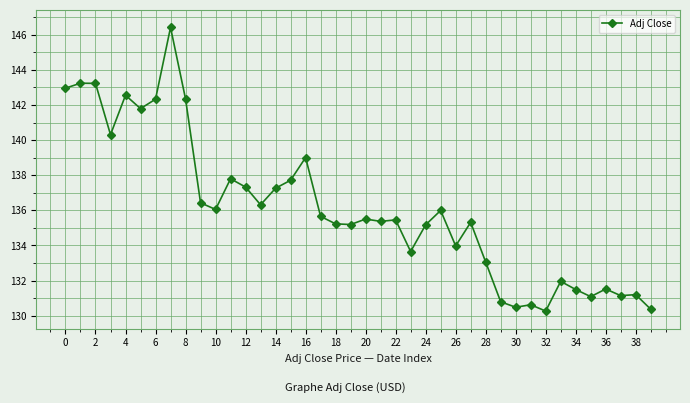

What is the maximum value shown in the chart?

146.4